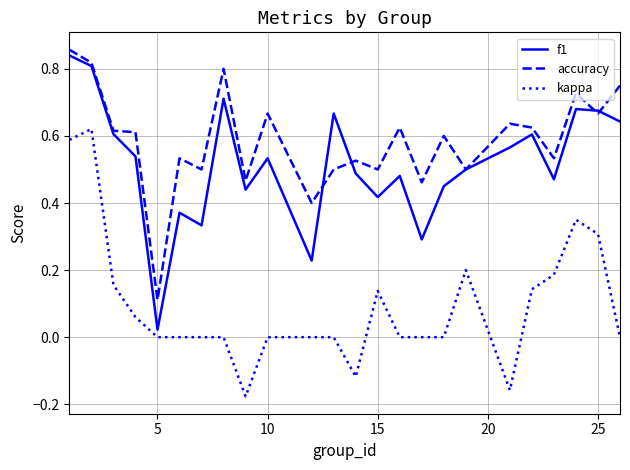

True or false: kappa and accuracy intersect in this chart.

False